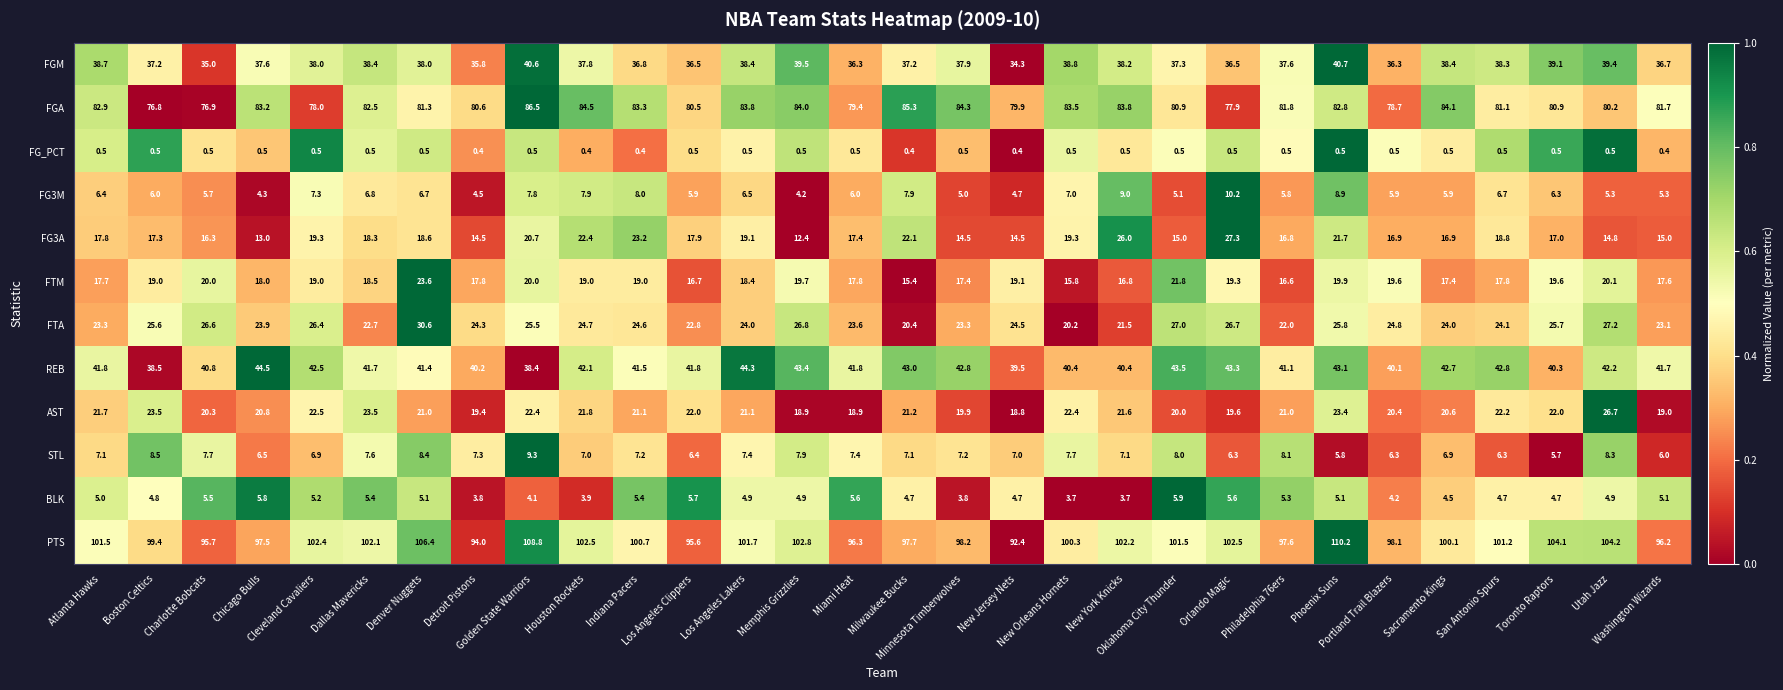

Rank the series by their maximum value, from lowest to highest.

FG_PCT, BLK, STL, FG3M, FTM, AST, FG3A, FTA, FGM, REB, FGA, PTS